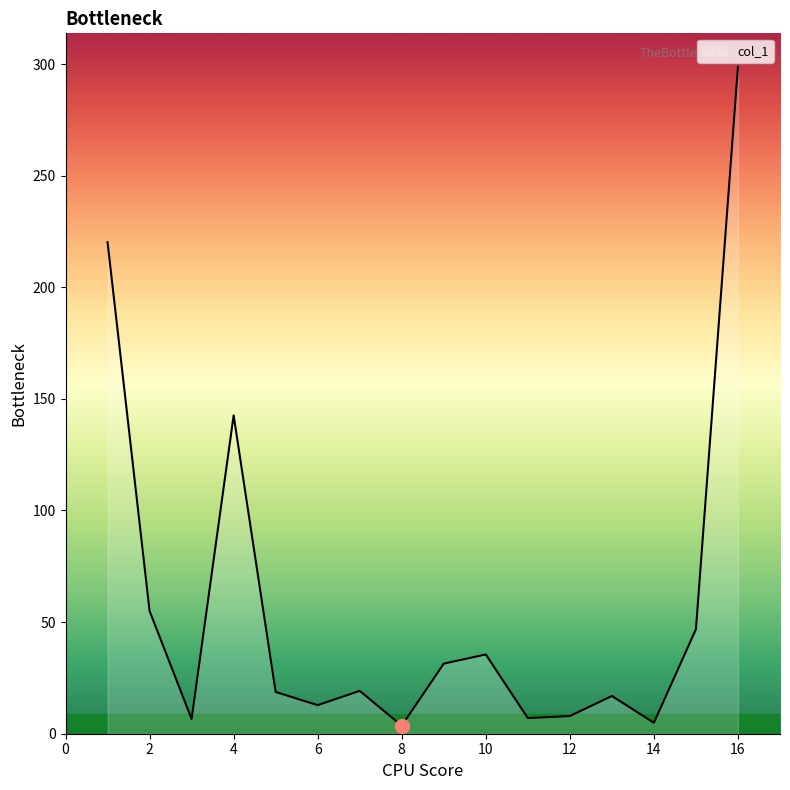

What is the greatest value displayed?

298.8